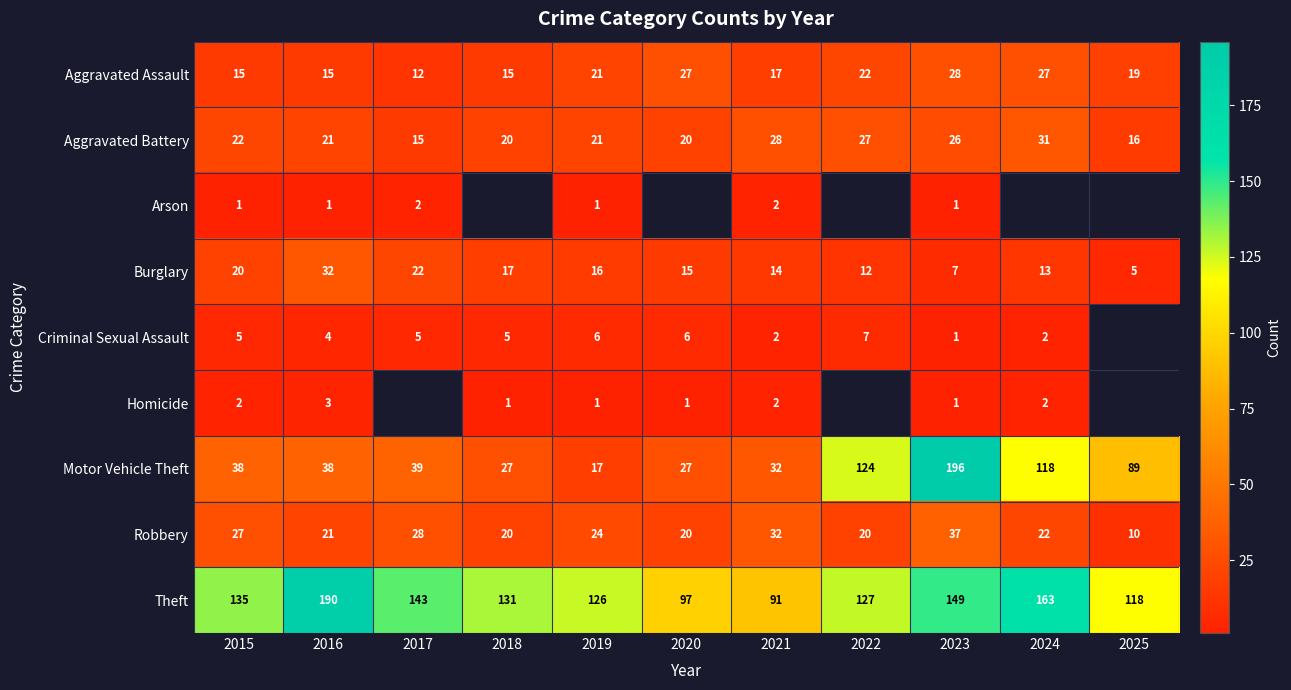

At how many categories does at least one series exceed 6?

11